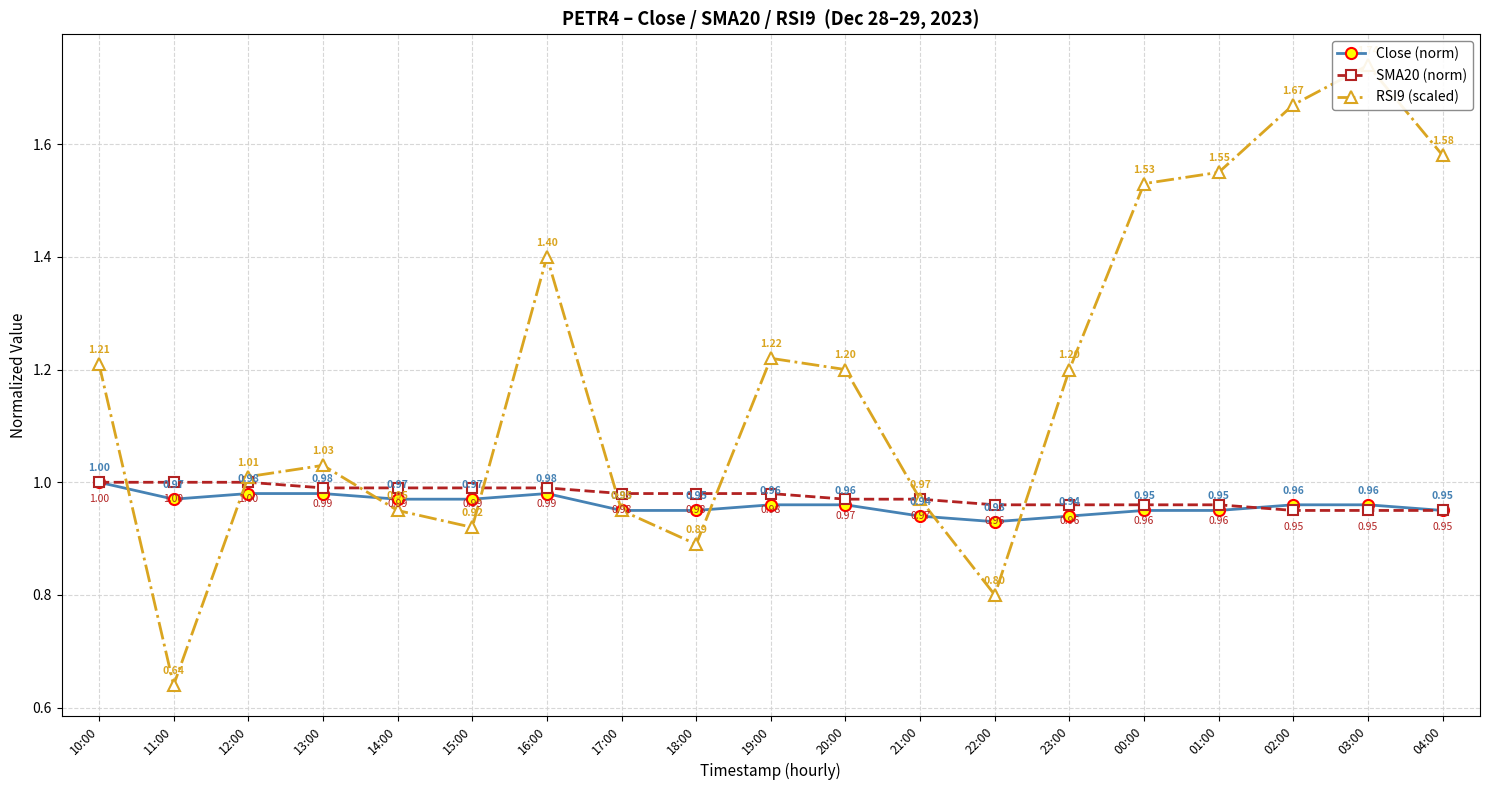

Is it true that RSI9 (scaled) equals 1.2 at 20:00?

True